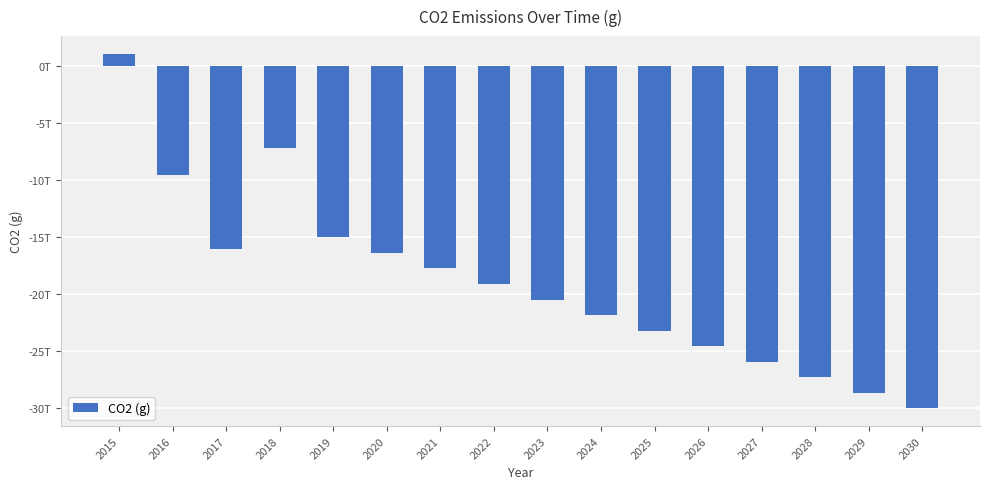

True or false: the data shows -11291844462455 at 2020.

False